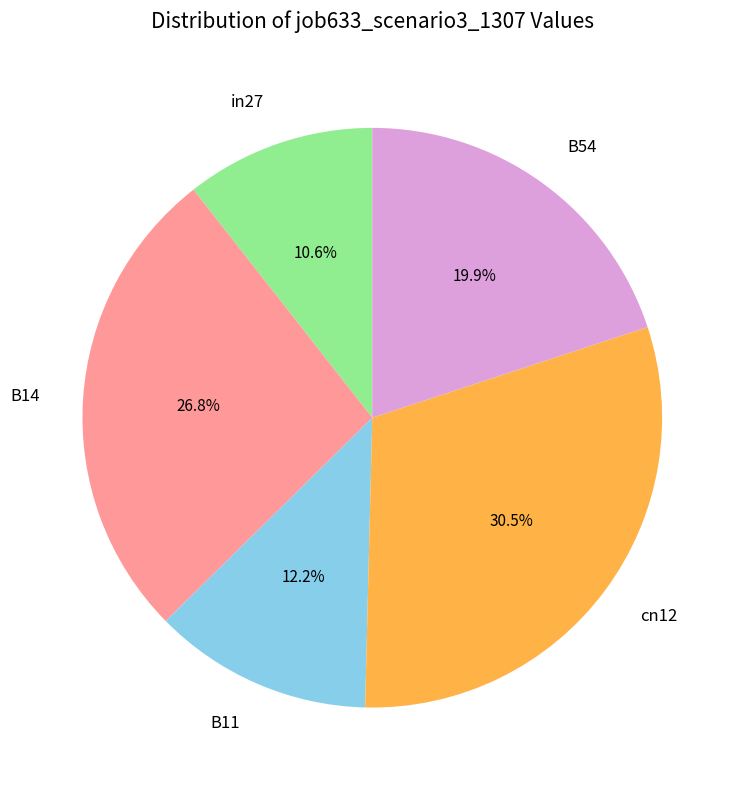

Does B54 account for over 50% of the chart?

No